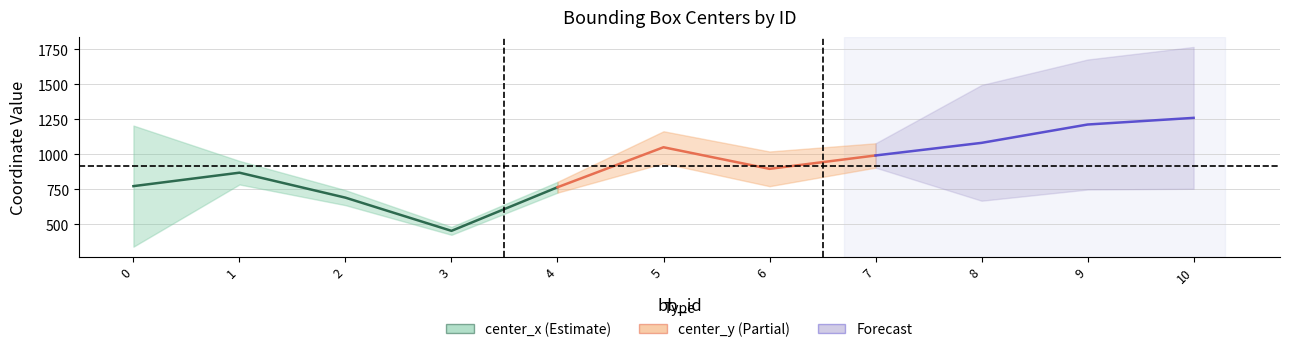

How many intersections are there between center_x and center_y?

1